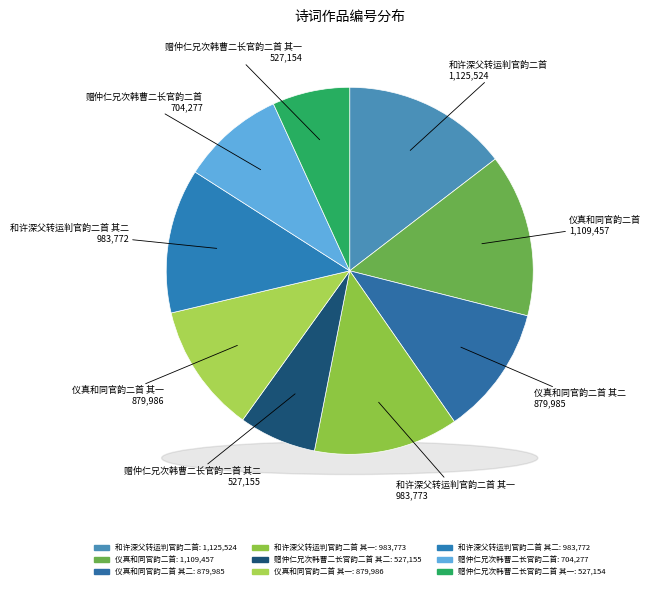

Is 和许深父转运判官韵二首 其二 the majority of the pie?

No